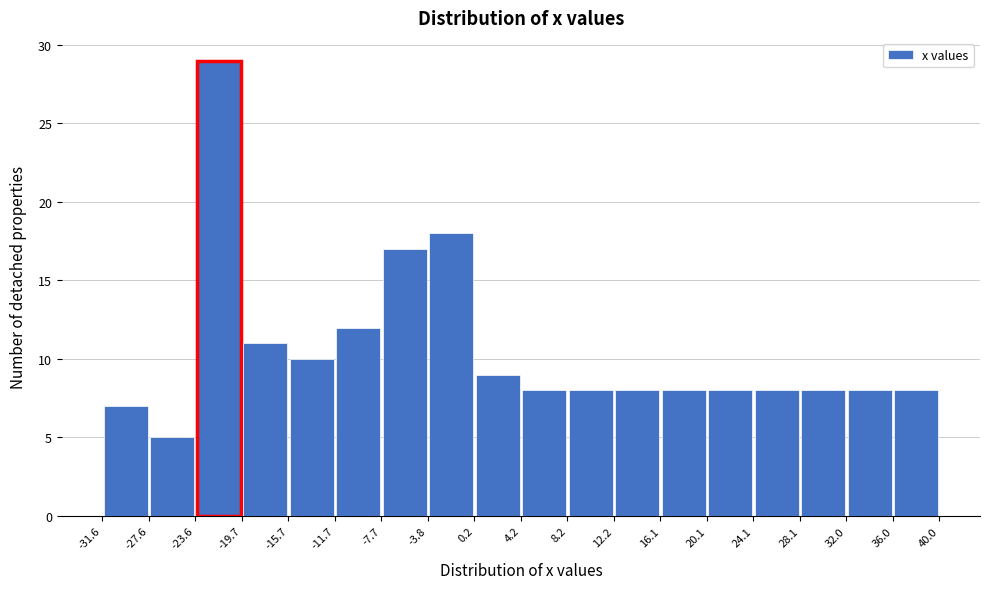

Reading left to right, list every bar in this chart as the range it spans on the x-axis followed by its height. The values are not printed on the chart, so give them approximately, as read against the axis.

-31.6 to -27.6: 7
-27.6 to -23.6: 5
-23.6 to -19.7: 29
-19.7 to -15.7: 11
-15.7 to -11.7: 10
-11.7 to -7.7: 12
-7.7 to -3.8: 17
-3.8 to 0.2: 18
0.2 to 4.2: 9
4.2 to 8.2: 8
8.2 to 12.2: 8
12.2 to 16.1: 8
16.1 to 20.1: 8
20.1 to 24.1: 8
24.1 to 28.1: 8
28.1 to 32.0: 8
32.0 to 36.0: 8
36.0 to 40.0: 8